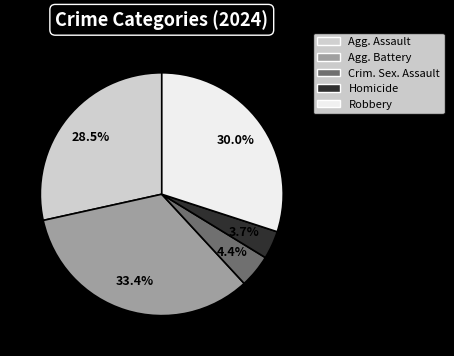

Is there any slice that represents more than half of the pie?

No